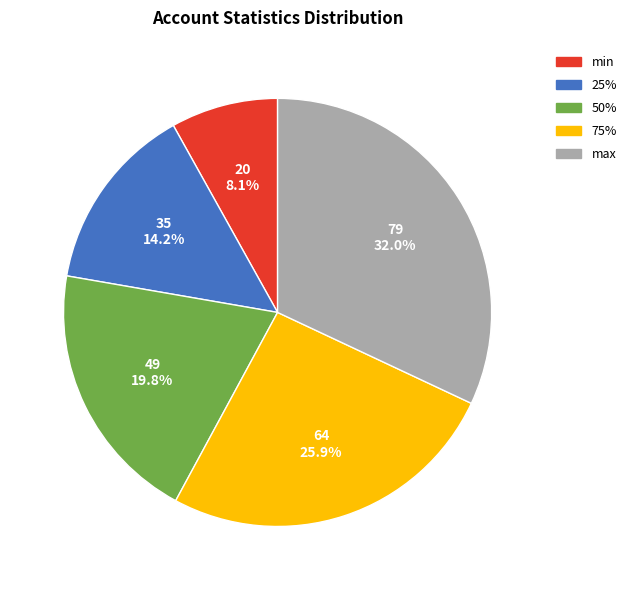

To the nearest percent, what is the difference between the largest and smallest slice percentages?

24%